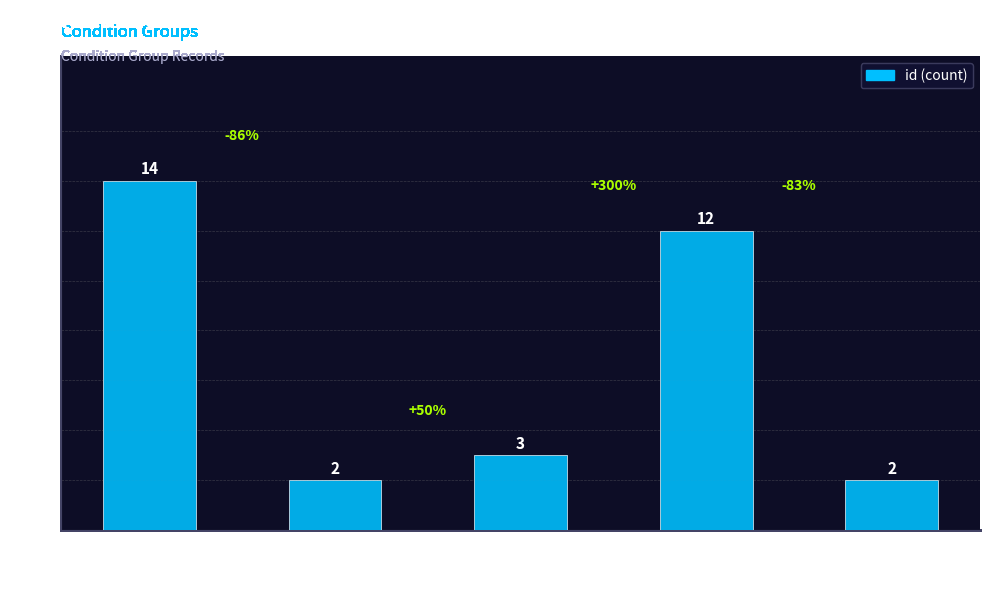

What is the difference between the second highest and second lowest values?

10